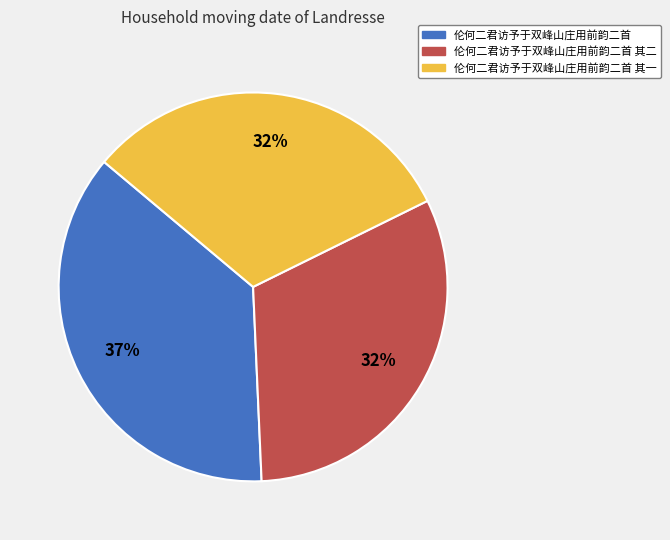

To the nearest percent, what percentage of the pie is 伦何二君访予于双峰山庄用前韵二首 其二?

32%